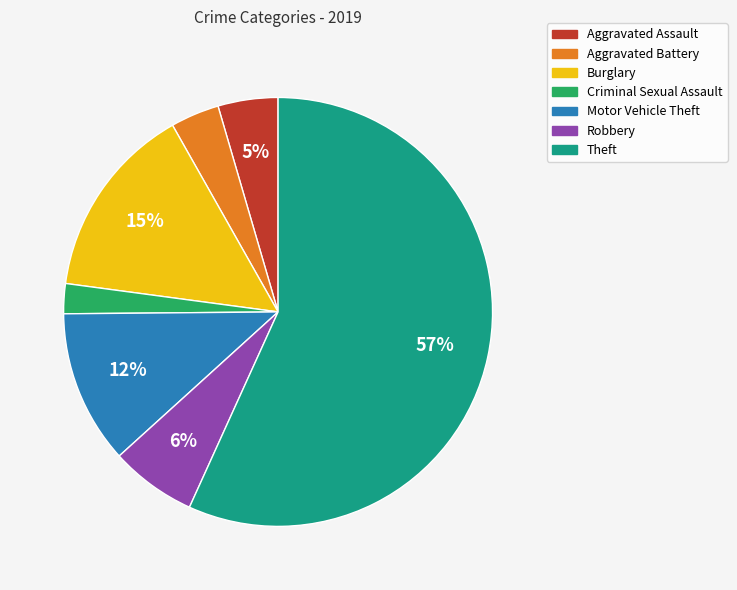

How many slices are in this pie chart?

7